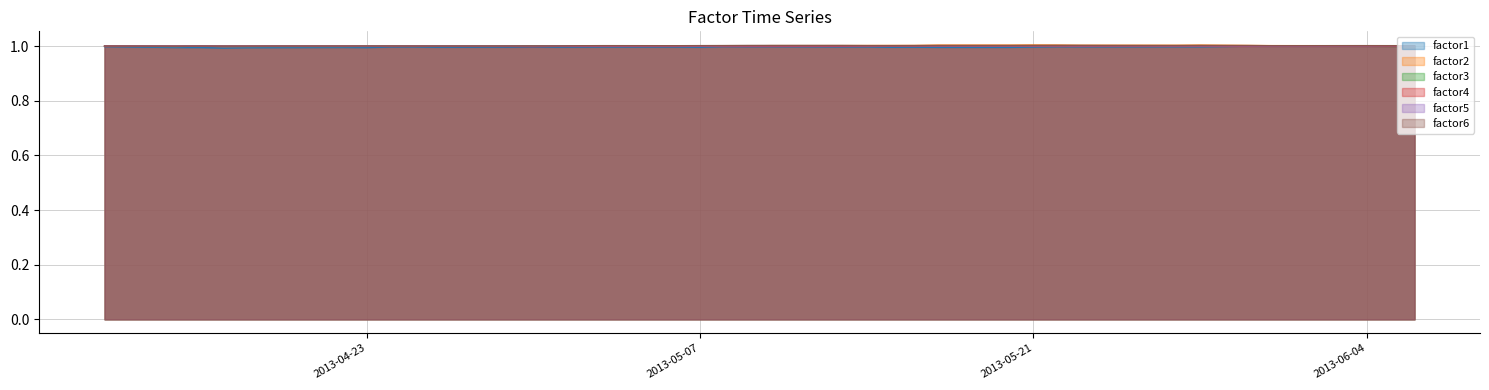

What is the total value across all series at 2013-05-07?

6.0